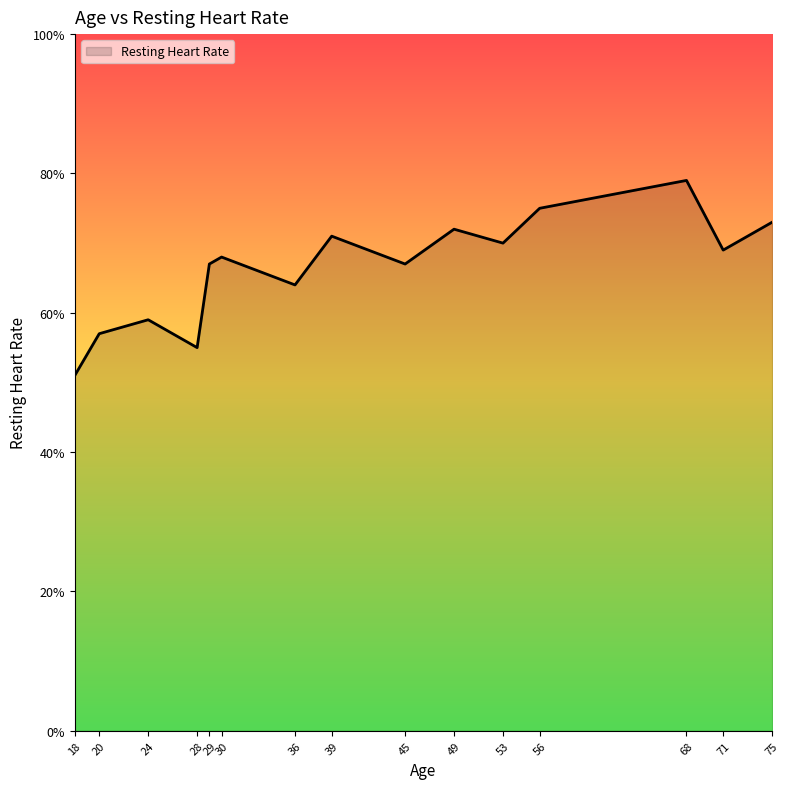

What is the difference between the values at 36 and 49?

8